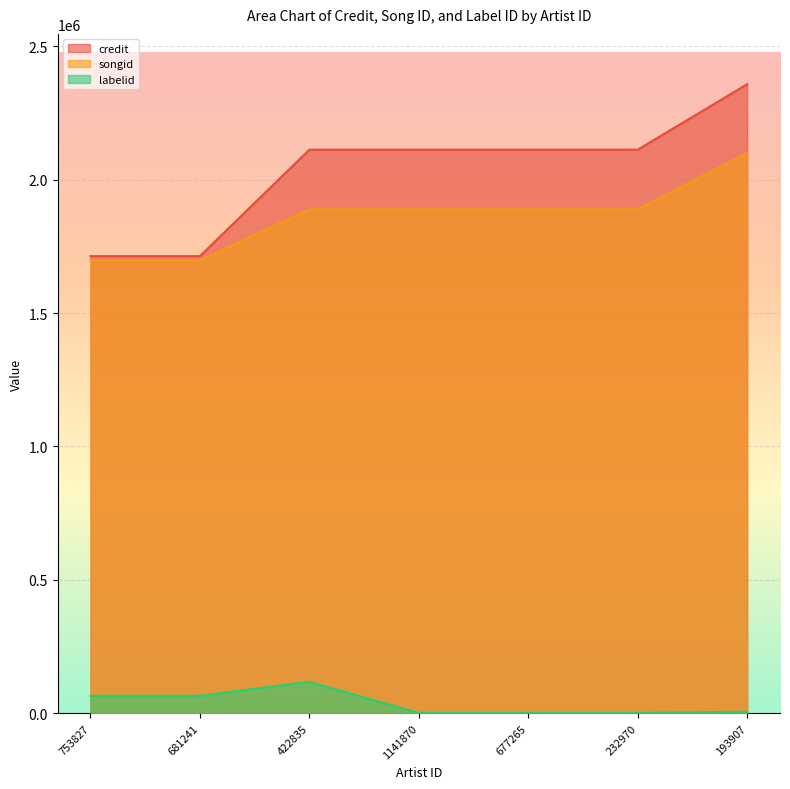

Reading left to right, list all the values displayed in this chart.

credit: 753827=1713625	681241=1713625	422835=2112566	1141870=2112568	677265=2112569	232970=2112570	193907=2358057
songid: 753827=1698042	681241=1698042	422835=1888720	1141870=1888722	677265=1888723	232970=1888726	193907=2100627
labelid: 753827=65207	681241=65207	422835=117974	1141870=1184	677265=1184	232970=1184	193907=5662